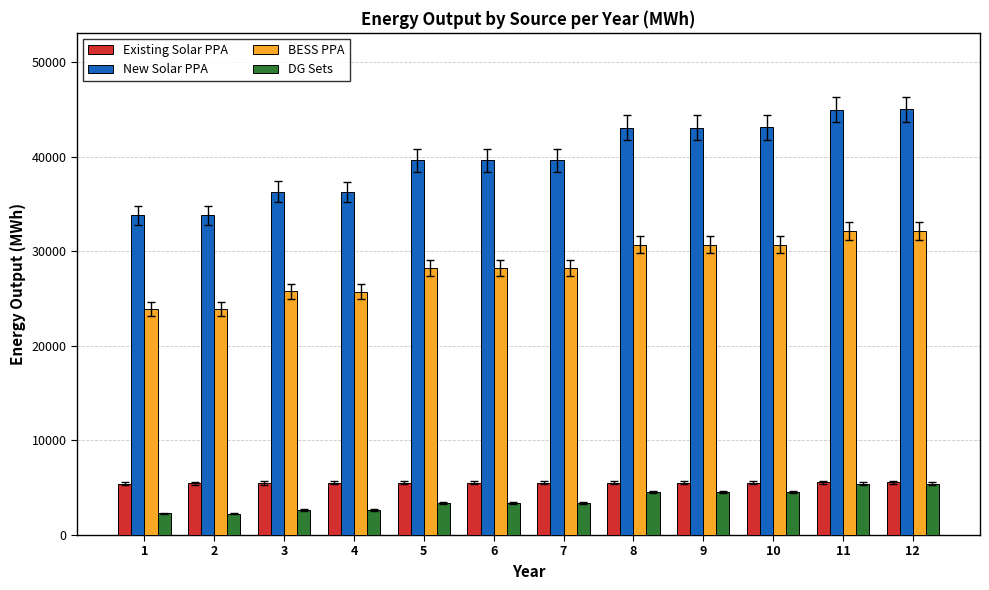

What is the sum of all DG Sets values?

44489.2